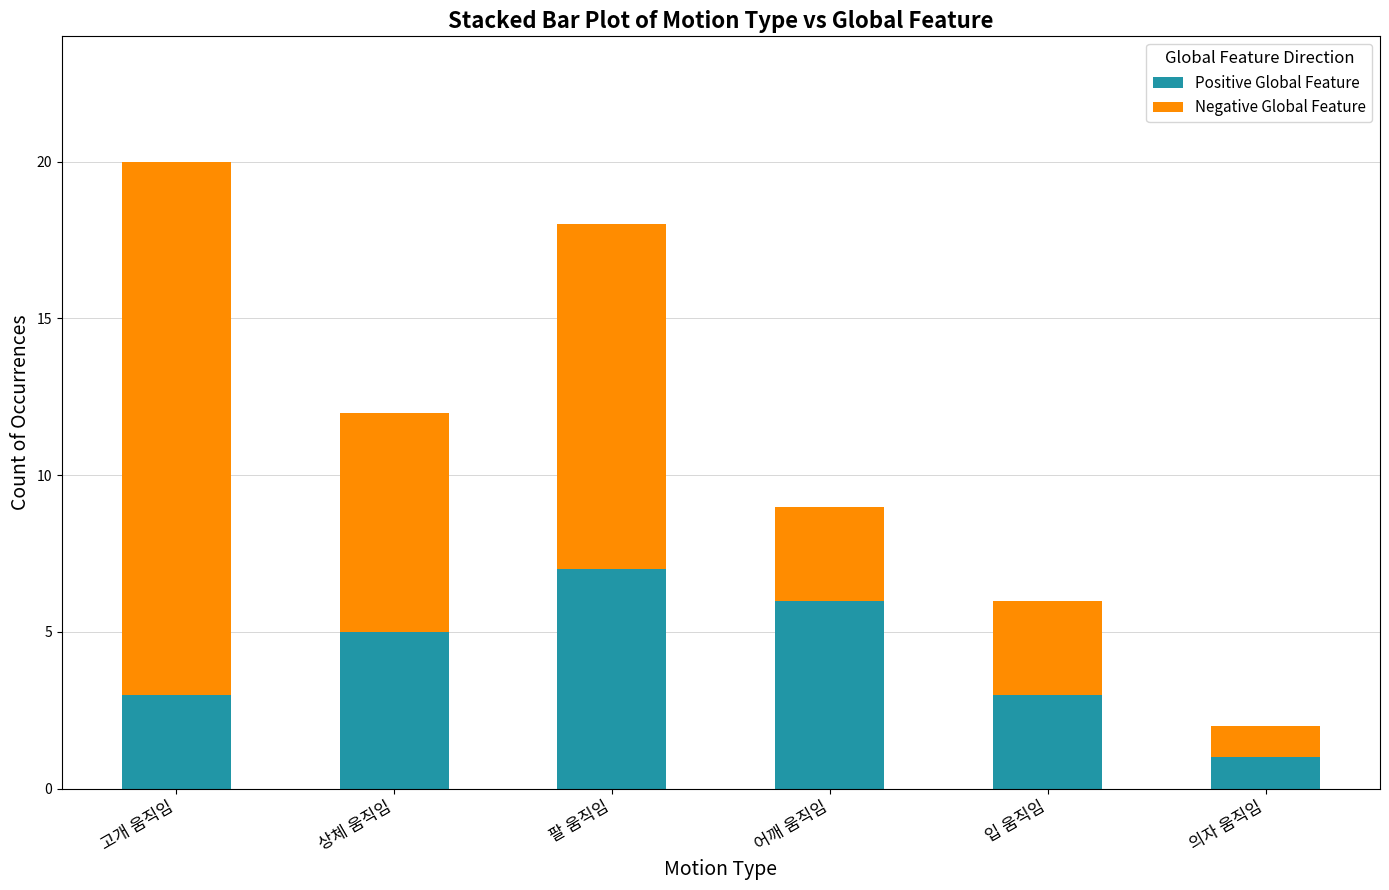

At which category is the sum across all series the highest?

고개 움직임